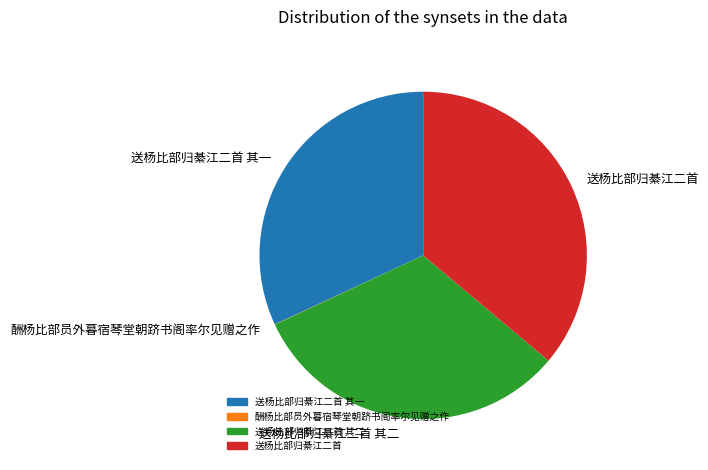

Approximately how many times larger is the value at 送杨比部归綦江二首 其一 compared to 送杨比部归綦江二首 其二?

1.0